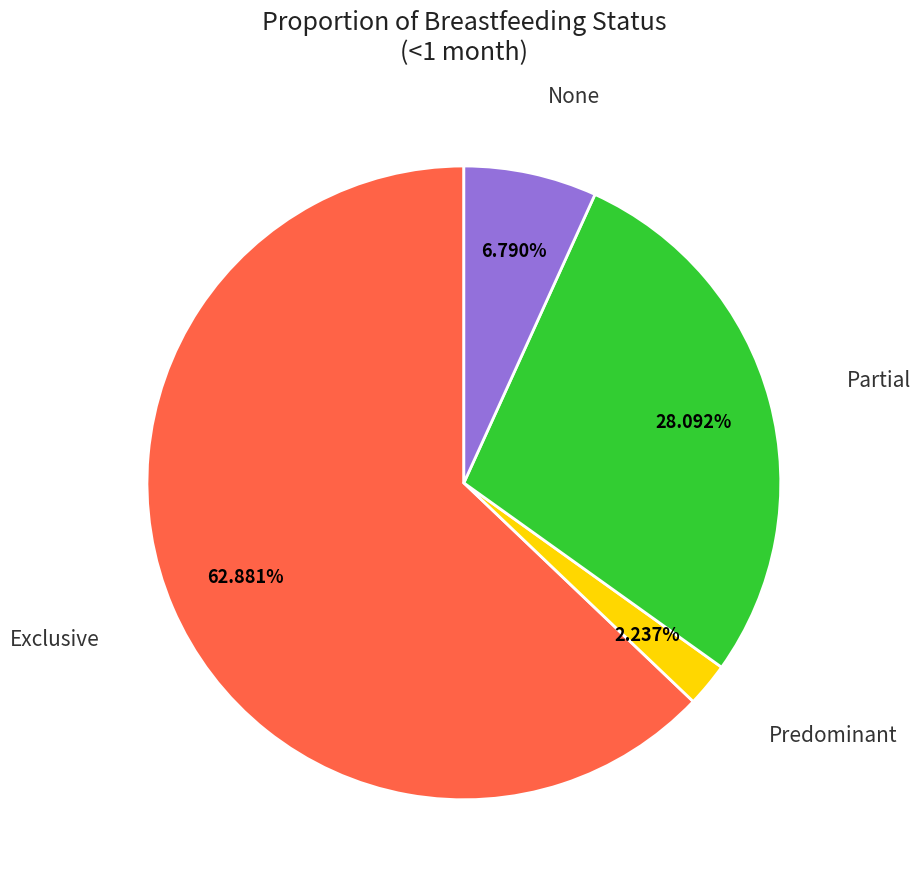

Does any single category account for the majority?

Yes